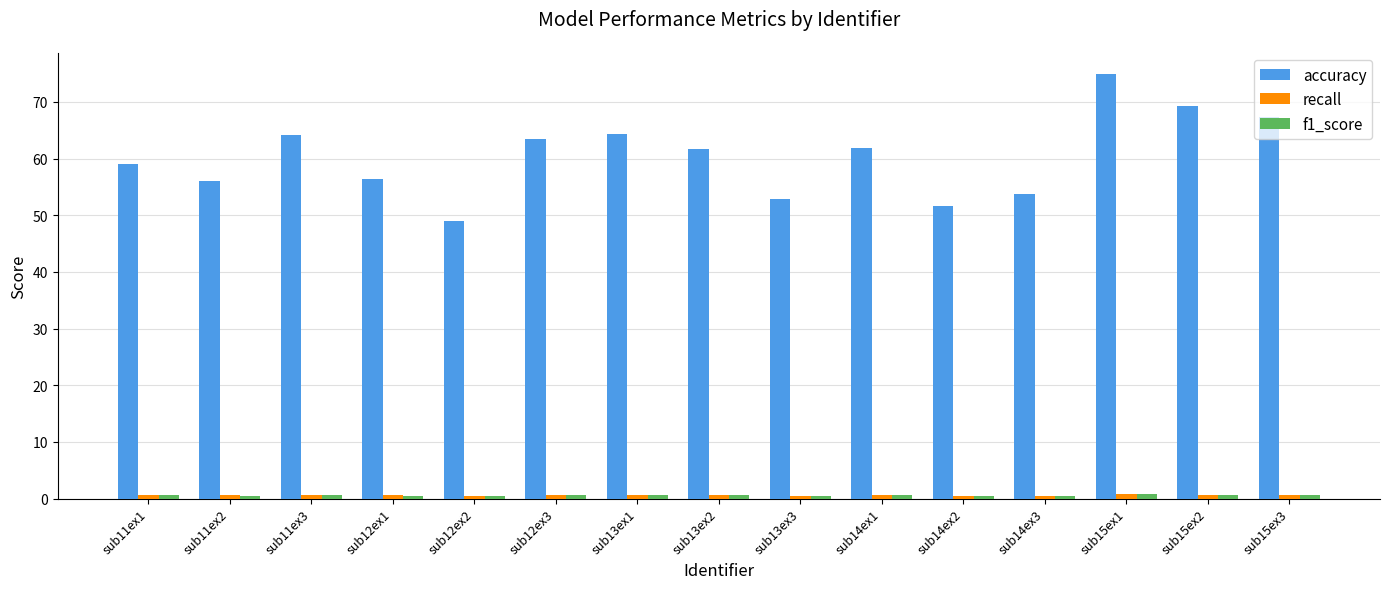

At which category does the chart reach its peak across all series?

sub15ex1